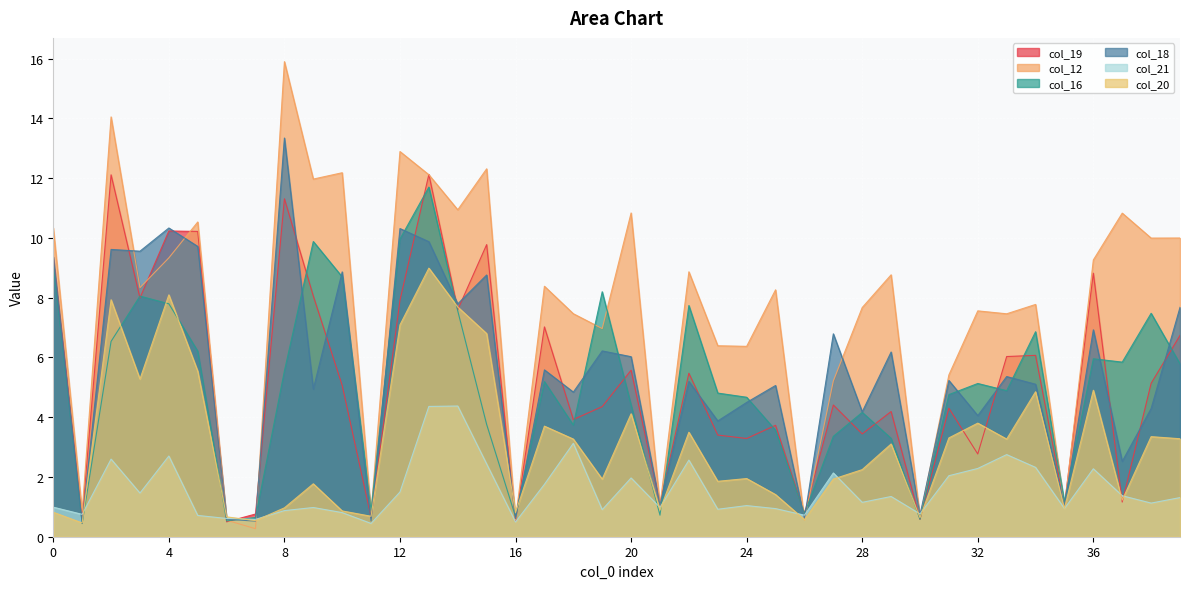

How many interior local valleys does the col_16 series have?

11